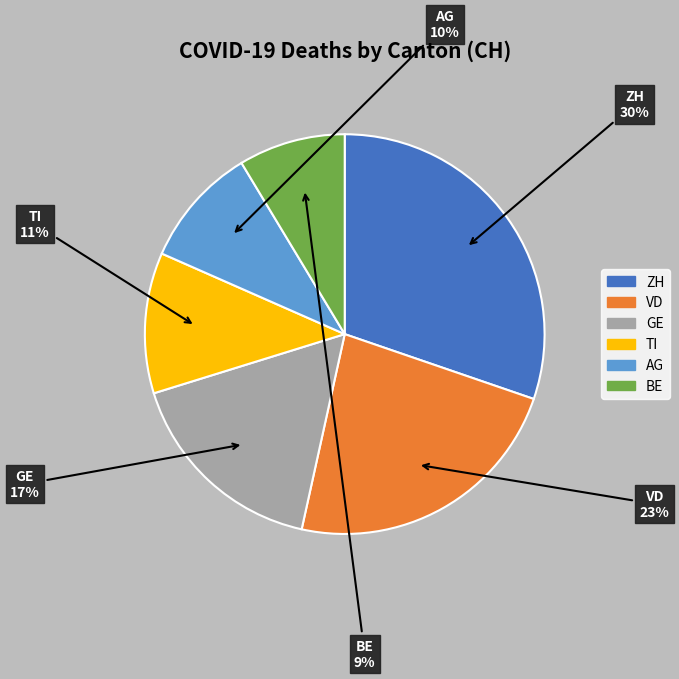

Is there any slice that represents more than half of the pie?

No